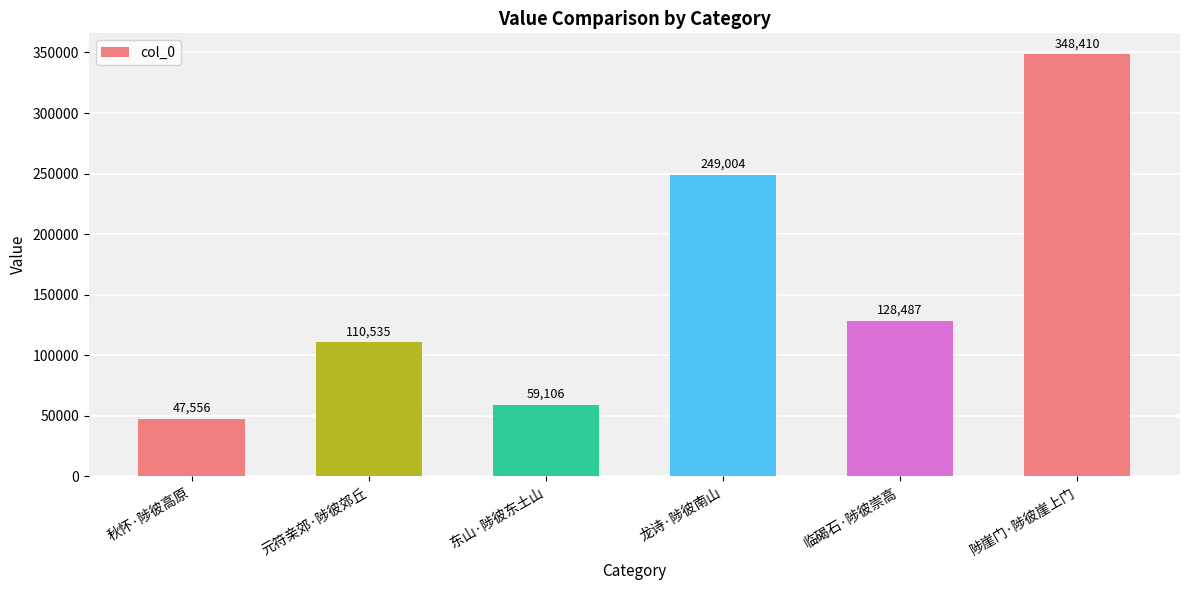

Between 秋怀·陟彼高原 and 龙诗·陟彼南山, which is larger?

龙诗·陟彼南山